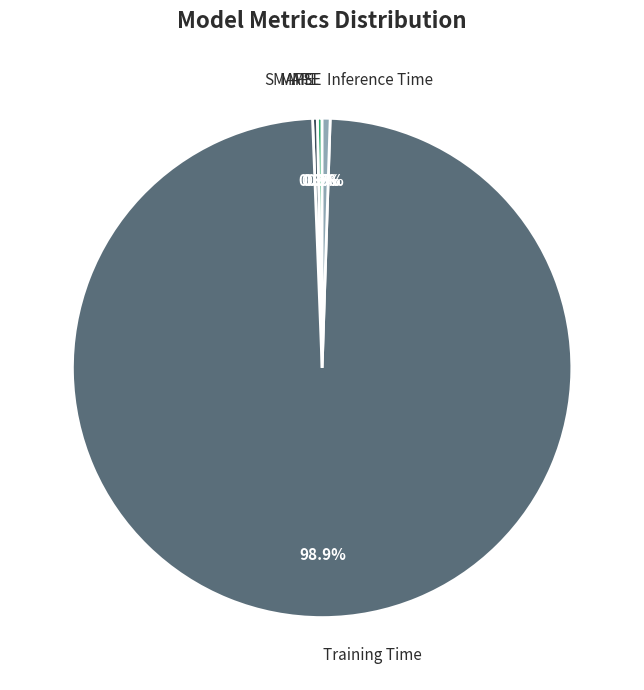

What percentage is NOT represented by SMAPE?

99.7%